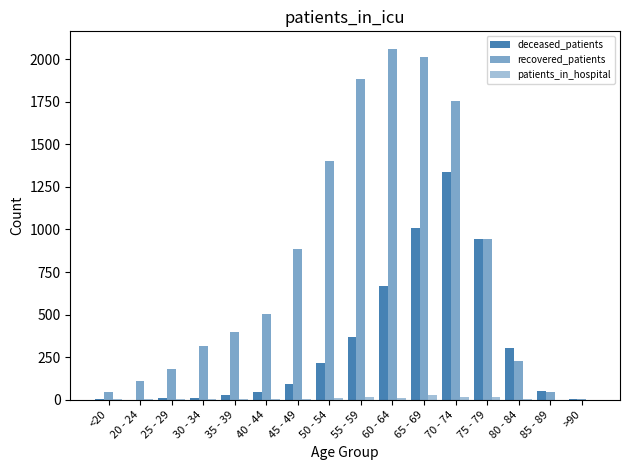

What is the label of the 2nd bar from the left?

20 - 24